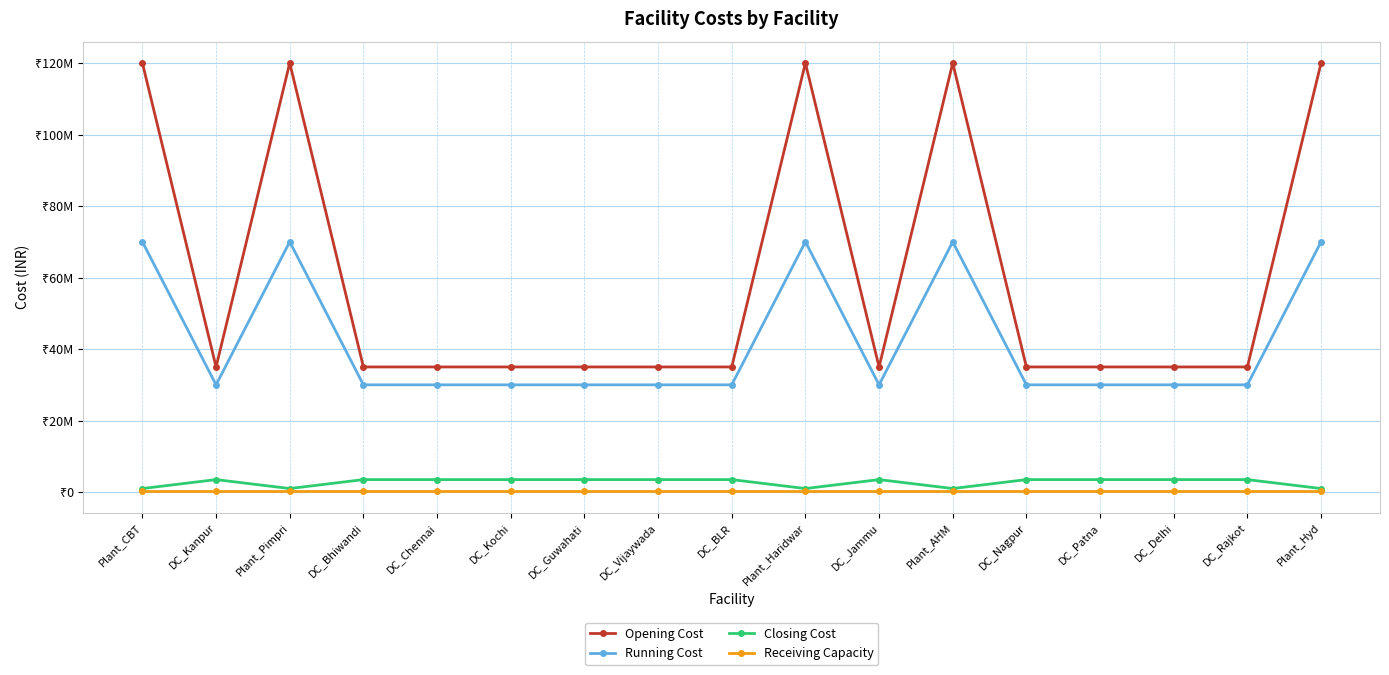

Does the chart have visible grid lines?

Yes